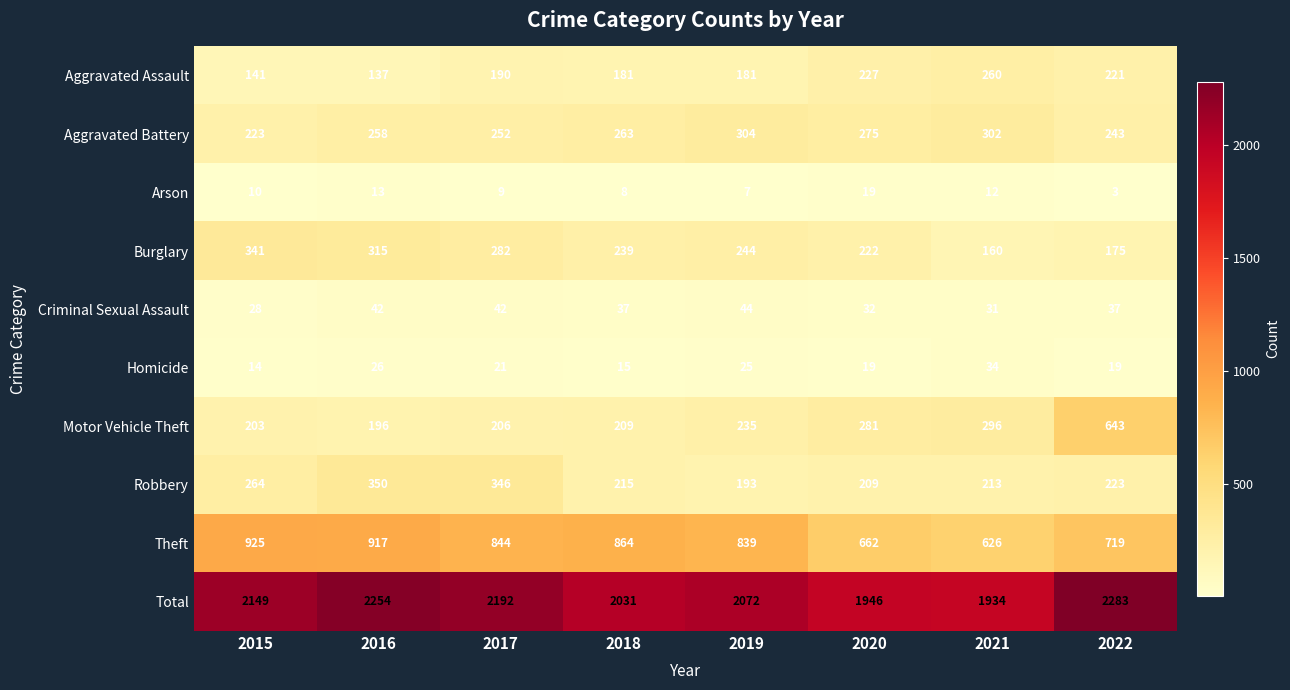

What is the difference between the maximum and second lowest values in the Aggravated Battery series?

61